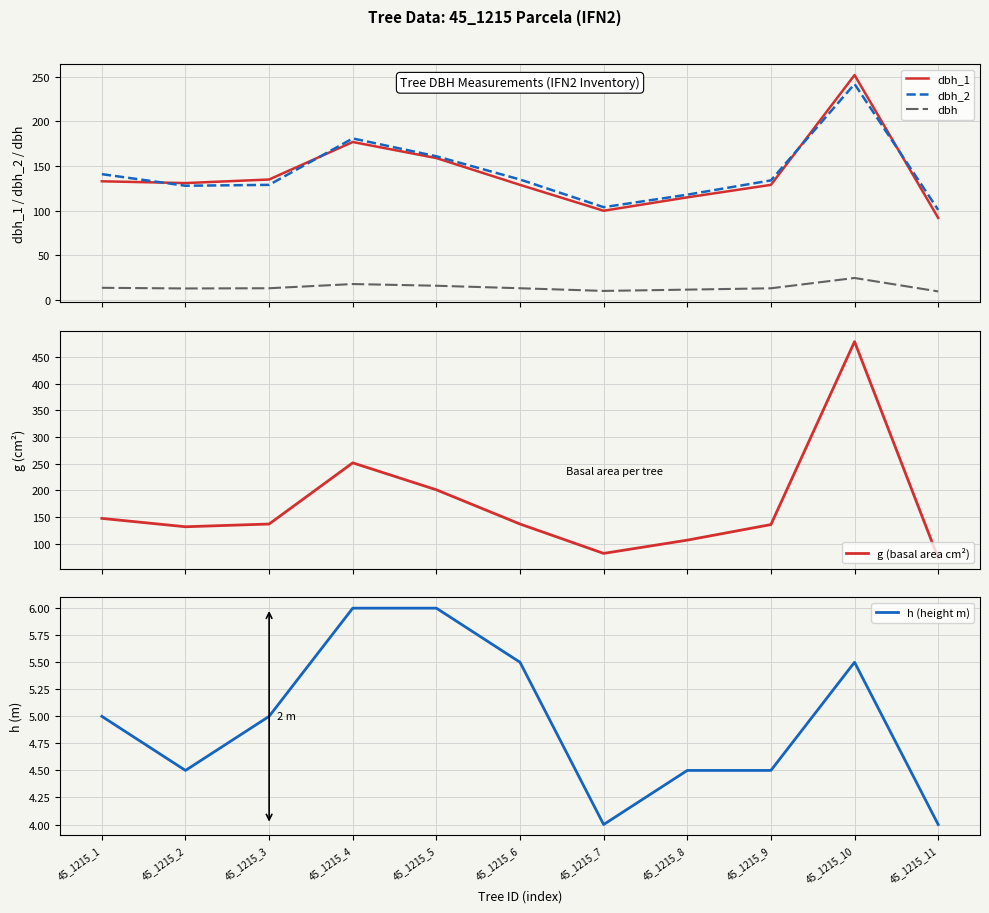

Reading left to right, list all the values displayed in this chart.

dbh_1: 133.0	131.0	135.0	177.0	159.0	129.0	100.0	115.0	129.0	252.0	92.0
dbh_2: 141.0	128.0	129.0	181.0	161.0	135.0	104.0	118.0	134.0	242.0	101.0
dbh: 13.7	12.9	13.2	17.9	16.0	13.2	10.2	11.7	13.2	24.7	9.7
g (basal area cm²): 147.4	131.7	136.8	251.7	201.1	136.8	81.7	106.6	135.8	479.2	73.1
h (height m): 5.0	4.5	5.0	6.0	6.0	5.5	4.0	4.5	4.5	5.5	4.0